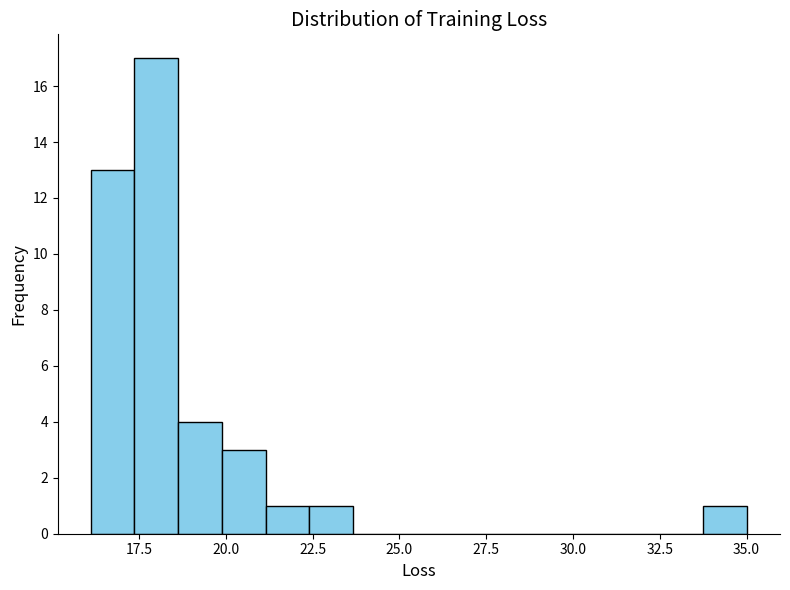

Read against the x-axis, roughly where is the centre of the tallest bar?

18.0